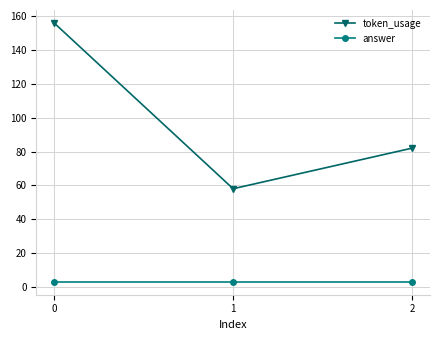

Reading left to right, what are all the values shown in this chart?

token_usage: 156	58	82
answer: 3	3	3